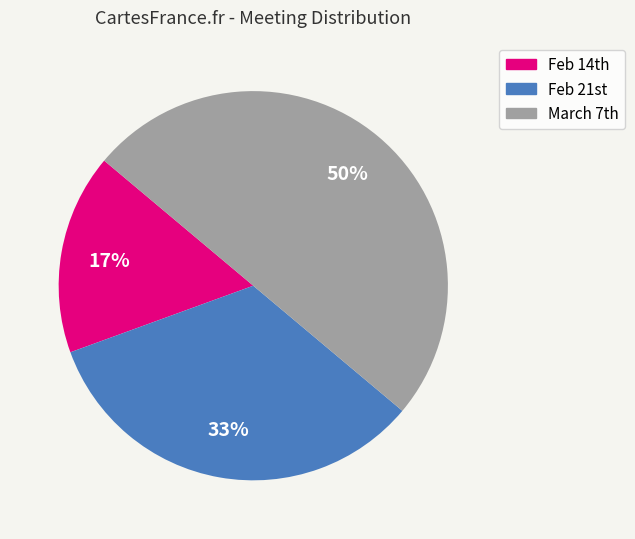

How many slices are in this pie chart?

3